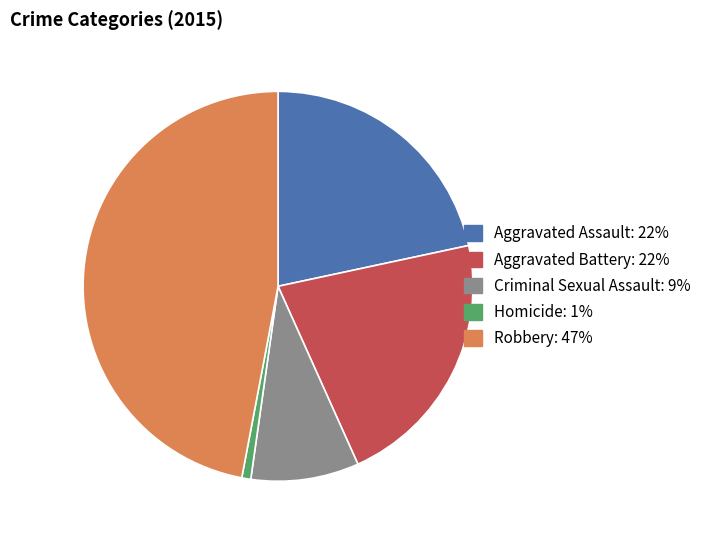

Between Criminal Sexual Assault and Aggravated Battery, which is larger?

Aggravated Battery